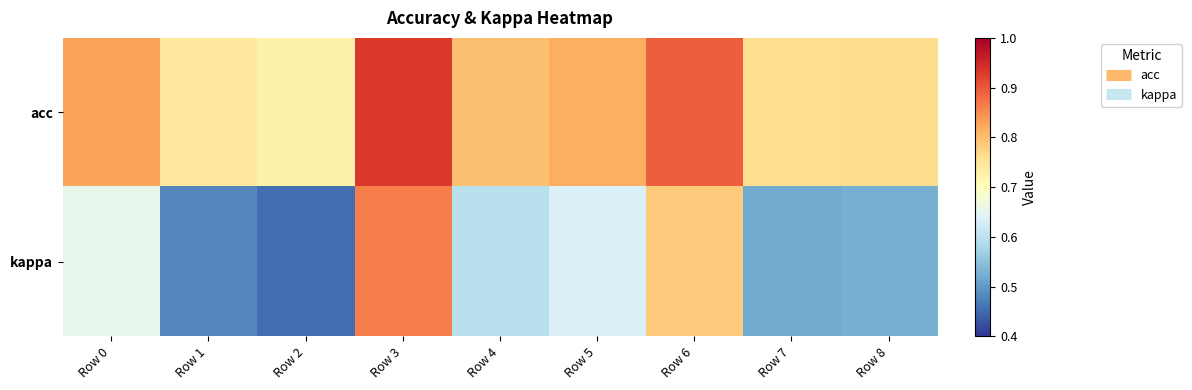

What is the greatest value displayed?

0.9